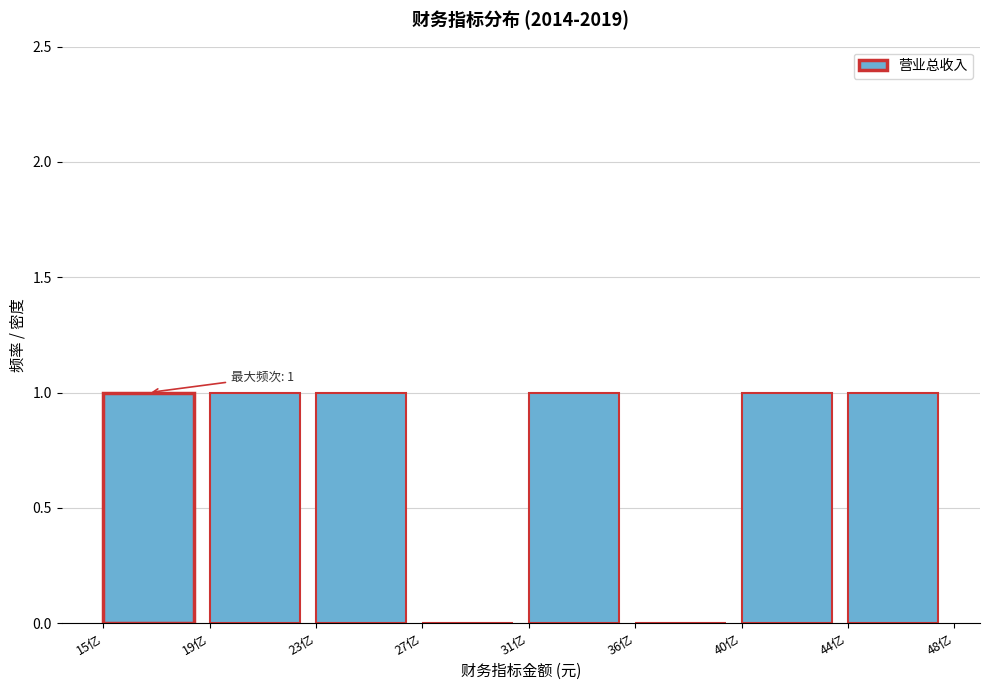

Reading left to right, transcribe all the data shown in this chart.

15亿=1	19亿=1	23亿=1	27亿=0	31亿=1	36亿=0	40亿=1	44亿=1